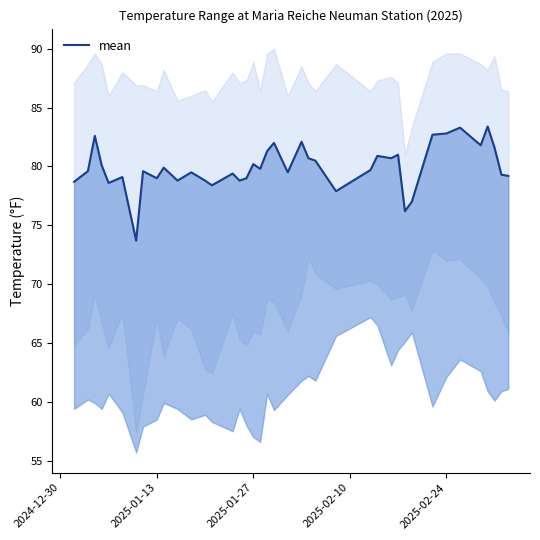

What is the value of the 39th point from the left?

79.3